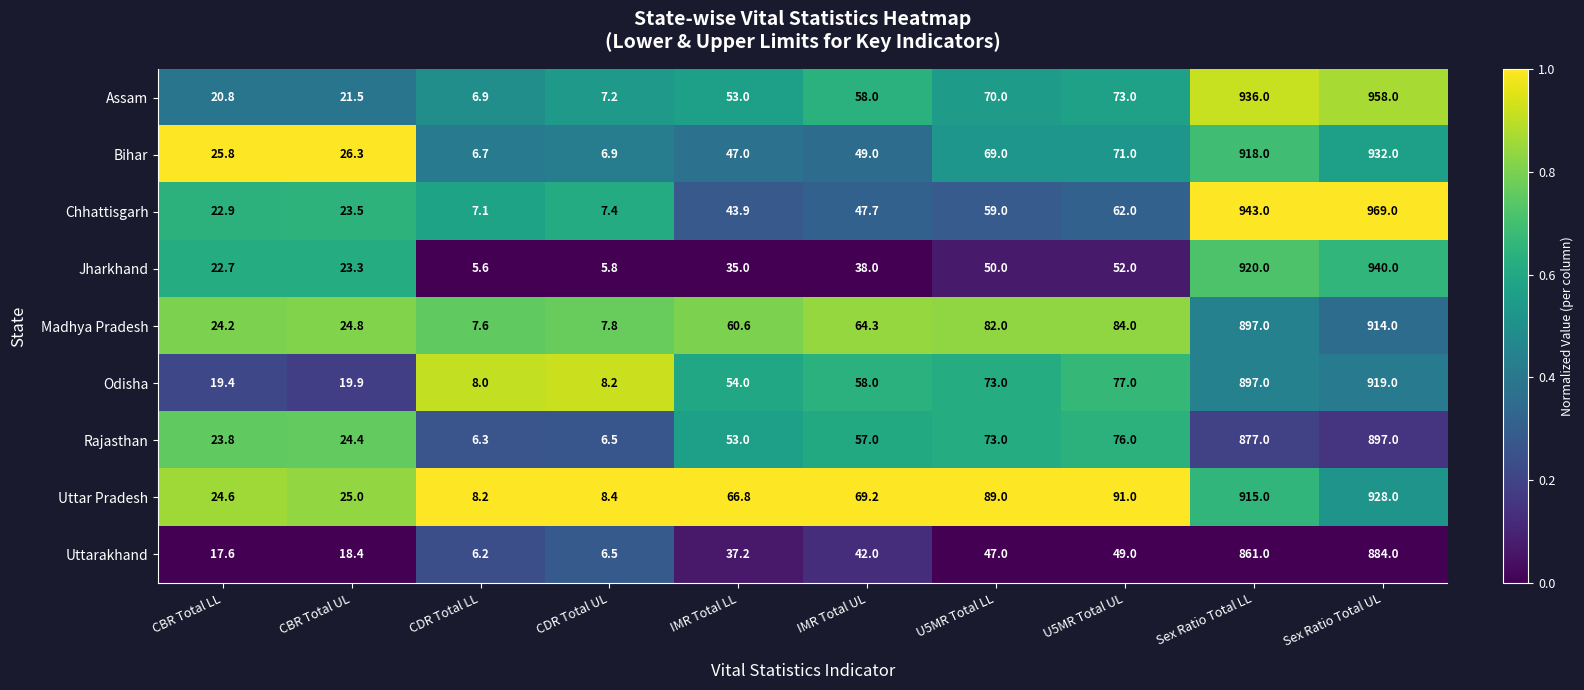

Rank the categories by Chhattisgarh value from highest to lowest.

Sex Ratio Total UL, Sex Ratio Total LL, U5MR Total UL, U5MR Total LL, IMR Total UL, IMR Total LL, CBR Total UL, CBR Total LL, CDR Total UL, CDR Total LL